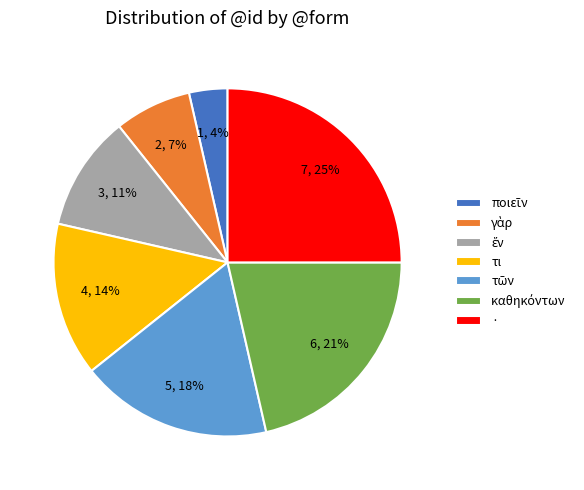

The τι slice represents 21% of the pie. True or false?

False